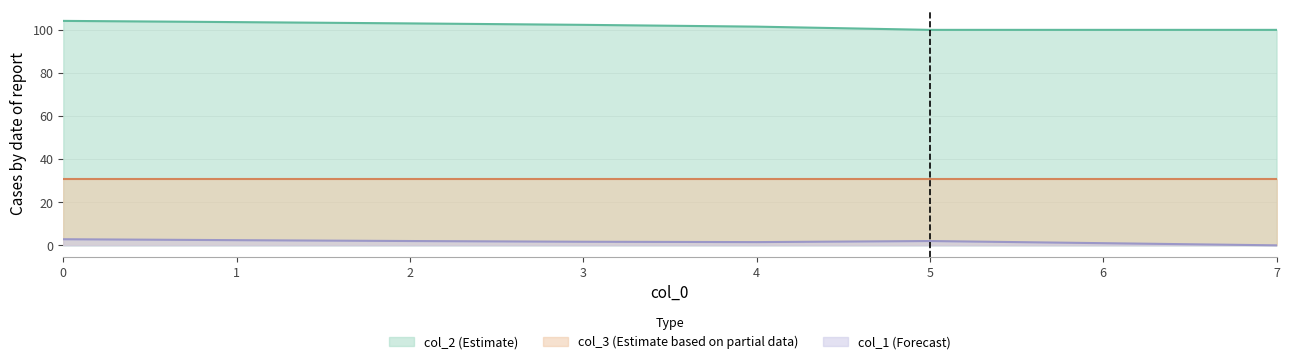

The value of col_1 (Forecast) at 0 is 2.8. True or false?

True